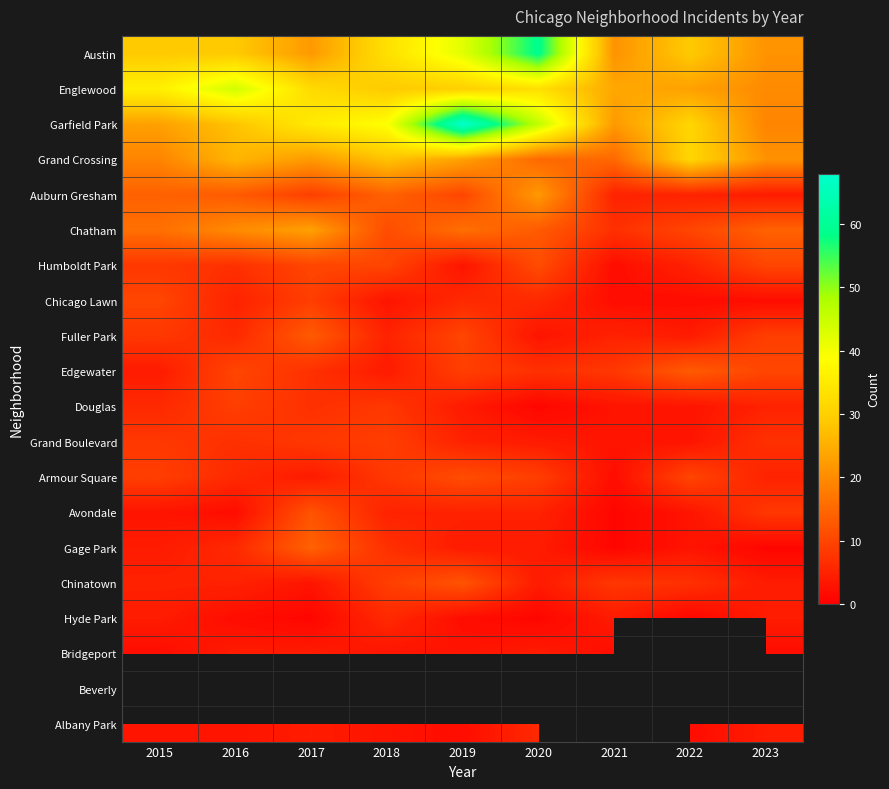

The value of Austin at 2015 is 7.3. True or false?

False